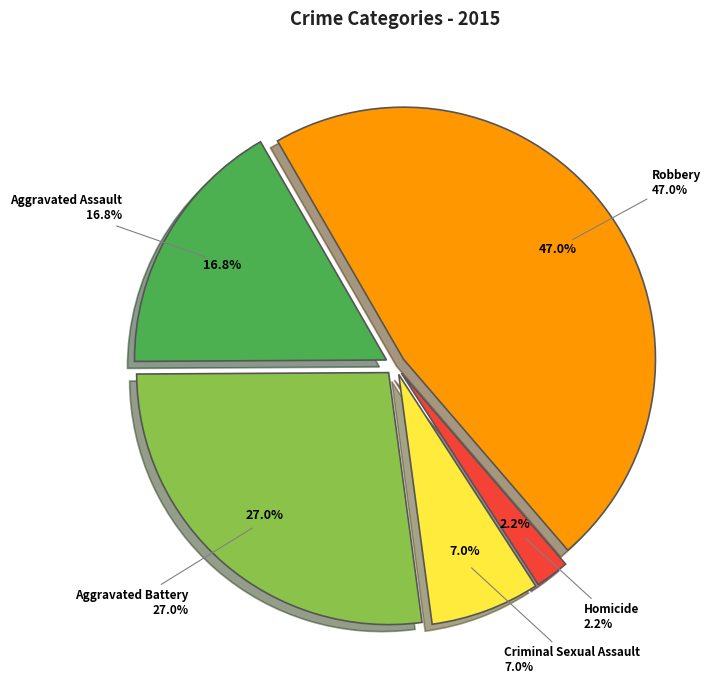

Rank the categories by value from lowest to highest.

Homicide, Criminal Sexual Assault, Aggravated Assault, Aggravated Battery, Robbery